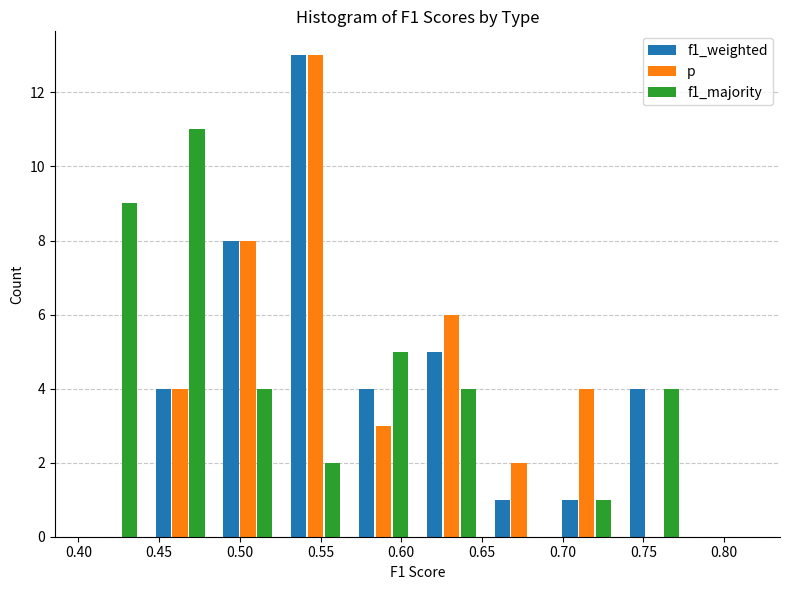

Reading left to right, transcribe this chart: for each range on the x-axis, give the height of each series' bar. Neither the bar edges nor the heights are printed on the chart, so give them approximately, as read against the axes.

0.400 to 0.442: f1_weighted=0	p=0	f1_majority=9
0.442 to 0.484: f1_weighted=4	p=4	f1_majority=11
0.484 to 0.526: f1_weighted=8	p=8	f1_majority=4
0.526 to 0.568: f1_weighted=13	p=13	f1_majority=2
0.568 to 0.610: f1_weighted=4	p=3	f1_majority=5
0.610 to 0.652: f1_weighted=5	p=6	f1_majority=4
0.652 to 0.694: f1_weighted=1	p=2	f1_majority=0
0.694 to 0.736: f1_weighted=1	p=4	f1_majority=1
0.736 to 0.778: f1_weighted=4	p=0	f1_majority=4
0.778 to 0.820: f1_weighted=0	p=0	f1_majority=0